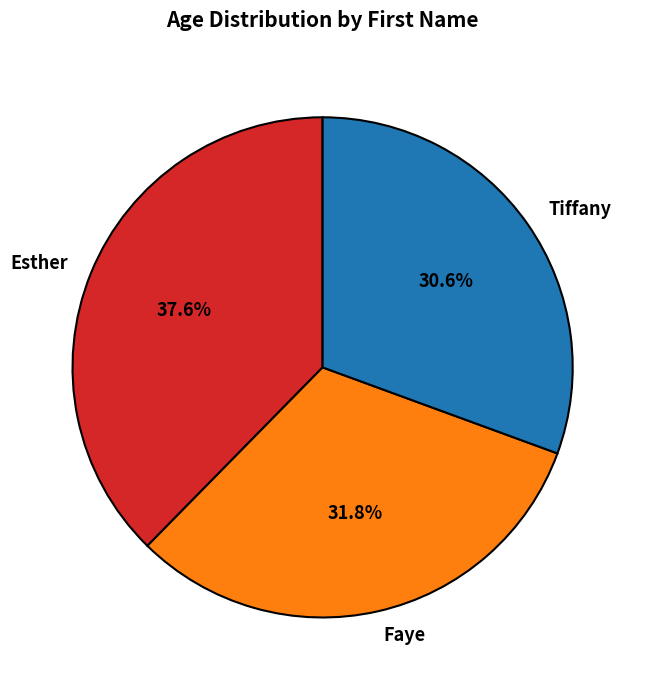

Does any single category account for the majority?

No